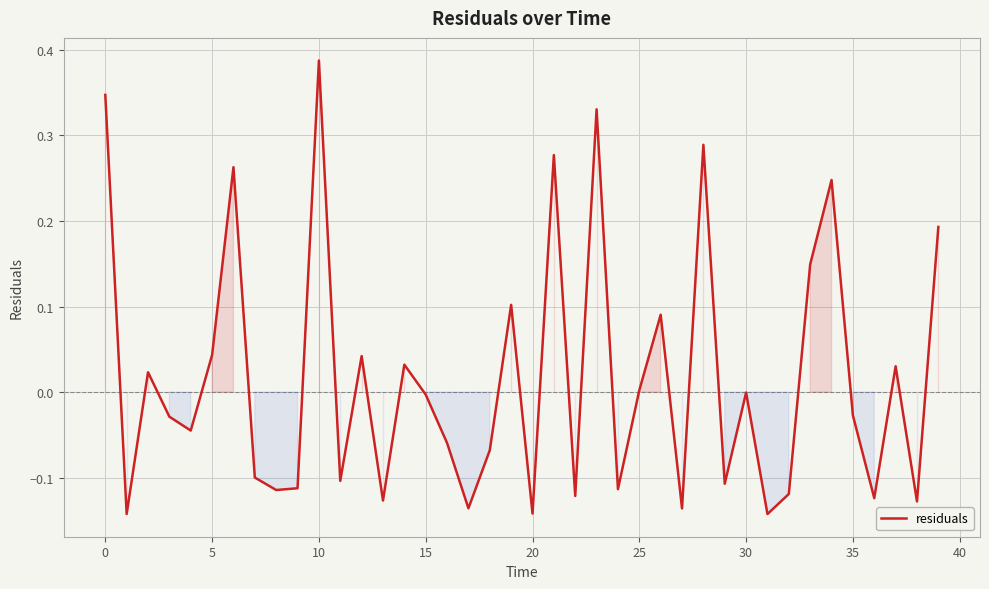

What is the difference between the maximum and minimum values?

0.5